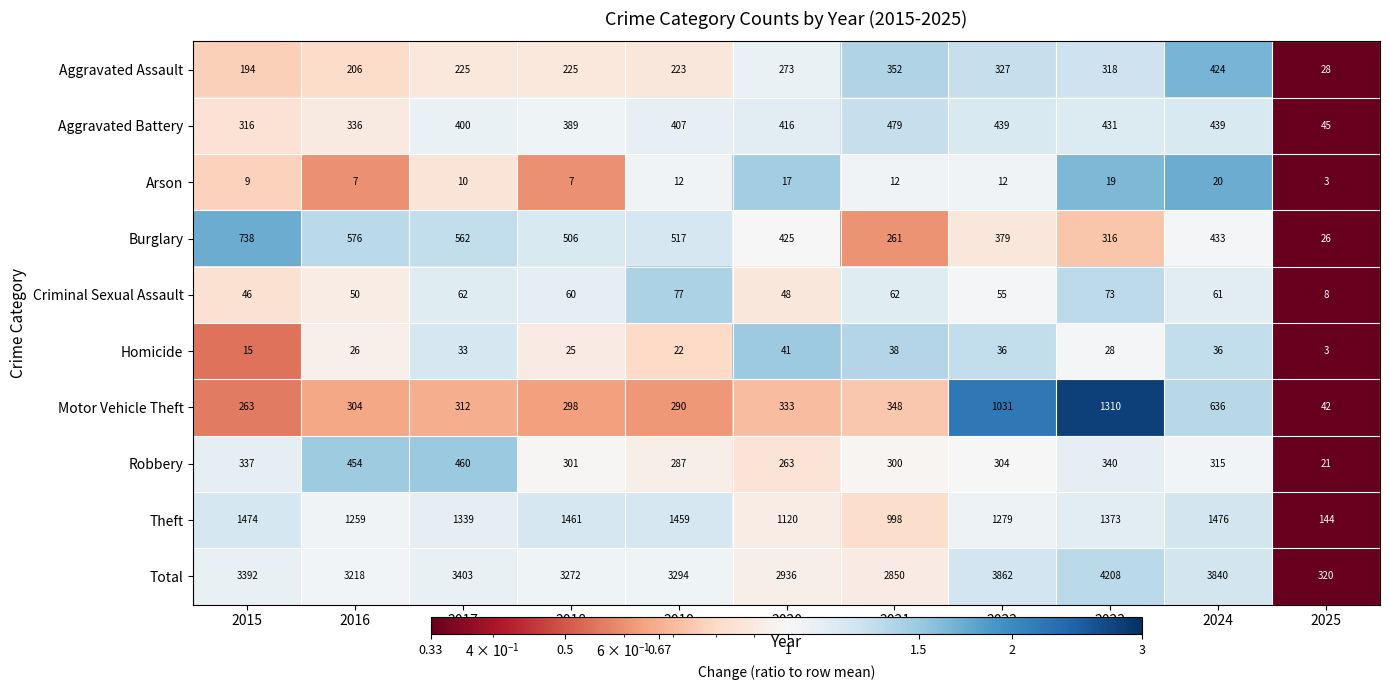

Between 2016 and 2023, which series saw the biggest shift?

Motor Vehicle Theft